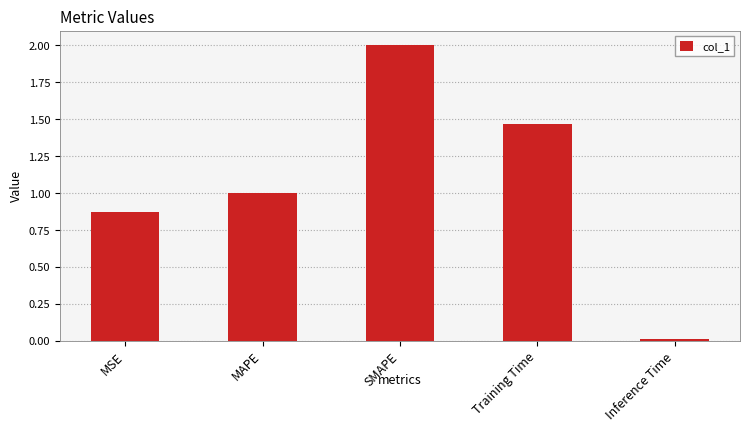

What is the maximum value shown in the chart?

2.0